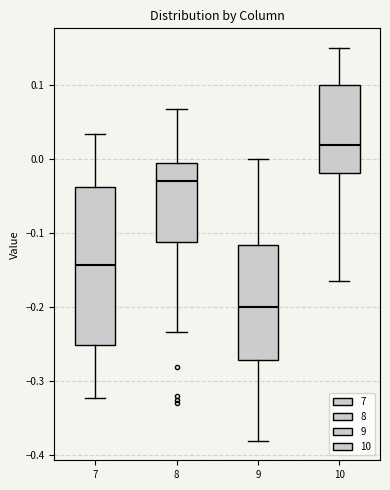

Reading left to right, transcribe this box plot: for each box, give where its median line is, the range the box spans, and where its two whiskers end, as read against the y-axis. The values are not printed on the chart, so give them approximately, as read against the axis.

7: median -0.14, box -0.25 to -0.04, whiskers -0.32 to 0.03
8: median -0.03, box -0.11 to 0.00, whiskers -0.23 to 0.07
9: median -0.20, box -0.27 to -0.12, whiskers -0.38 to 0.00
10: median 0.02, box -0.02 to 0.10, whiskers -0.16 to 0.15